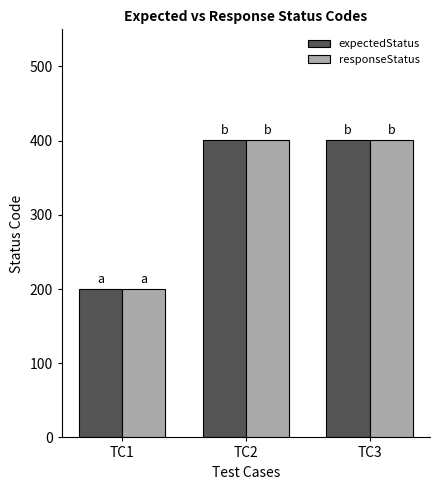

What is the value of the responseStatus bar at the 1st from the left?

200